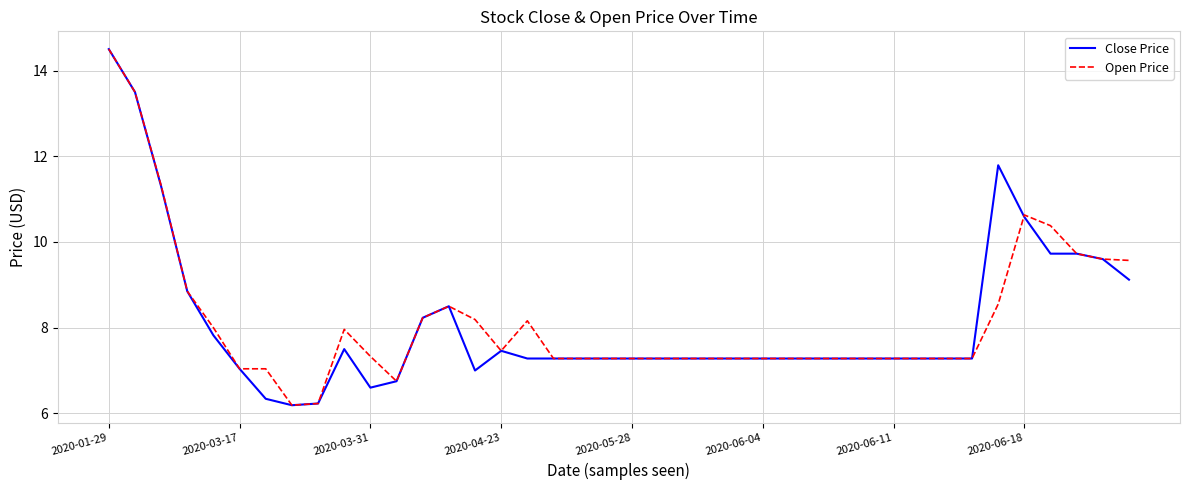

What is the maximum value shown in the chart?

14.5